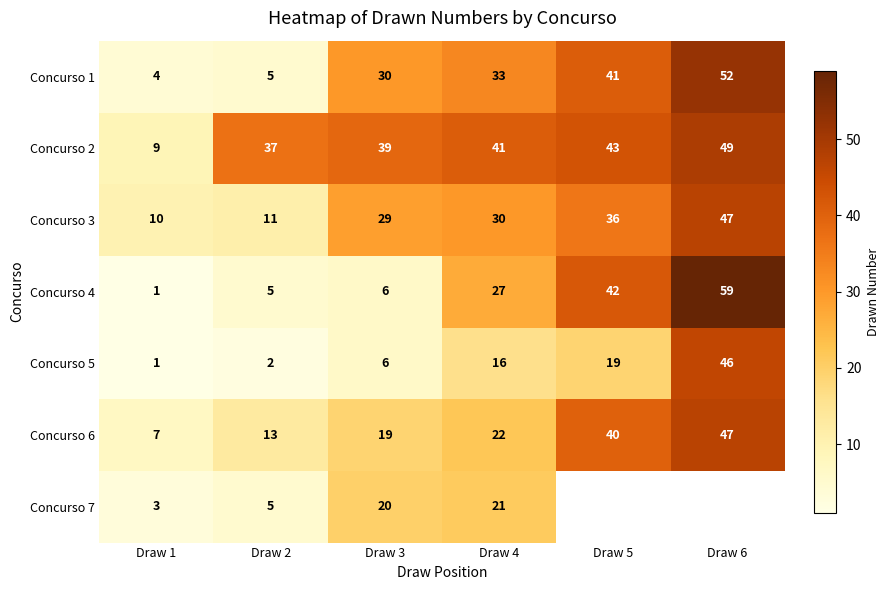

The Concurso 2 series shows 28 at Draw 6. True or false?

False